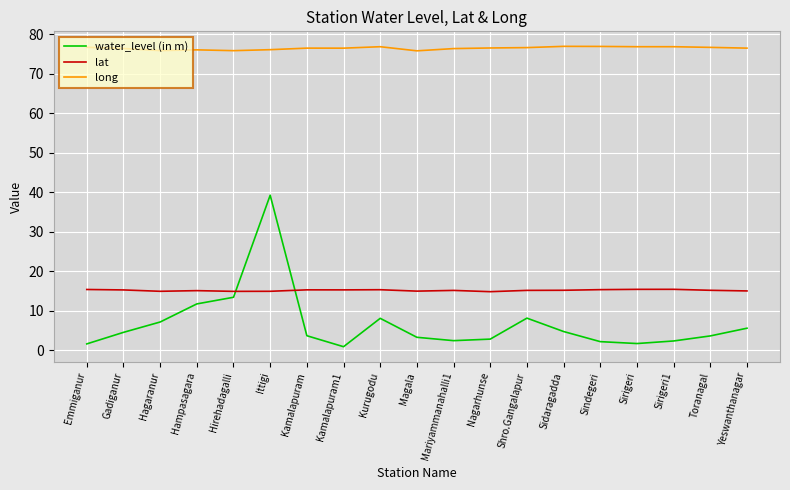

At Sirigeri, list the series in order from smallest to largest.

water_level (in m), lat, long